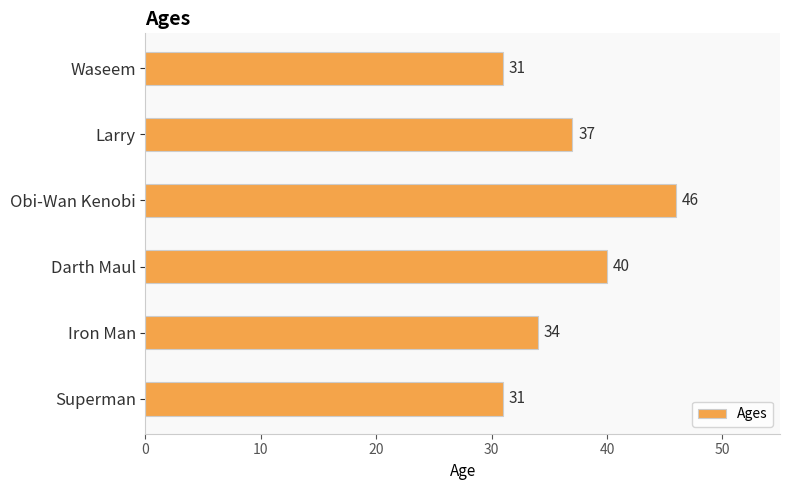

Reading top to bottom, list all the values displayed in this chart.

31	37	46	40	34	31